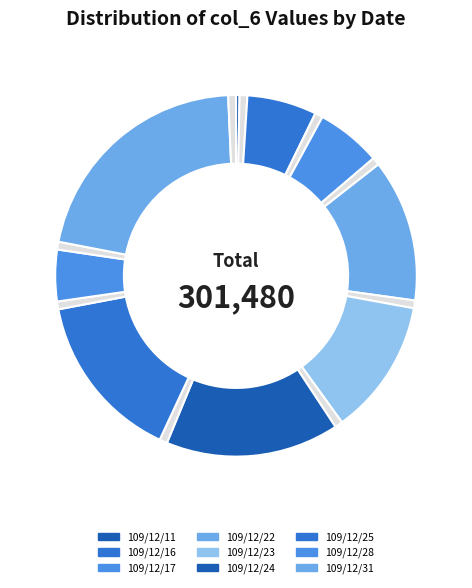

How many segments does this pie chart have?

18